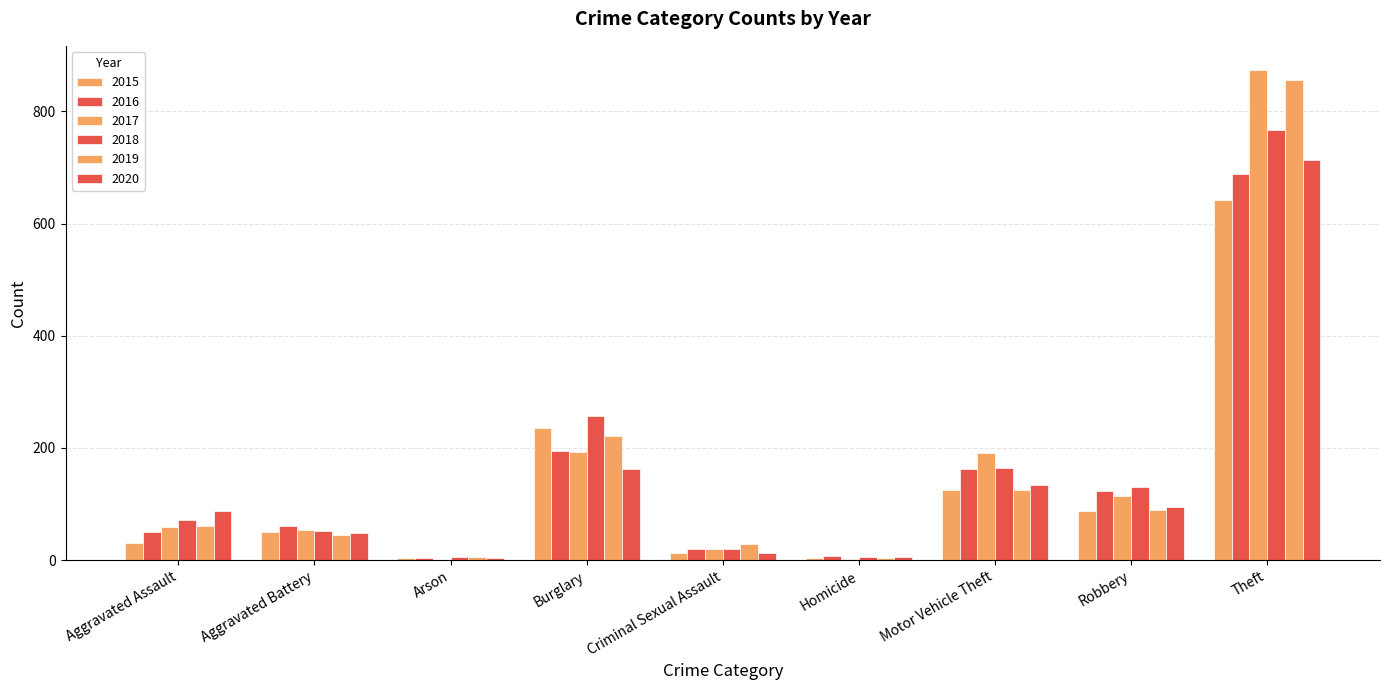

Count the number of categories in the chart.

9